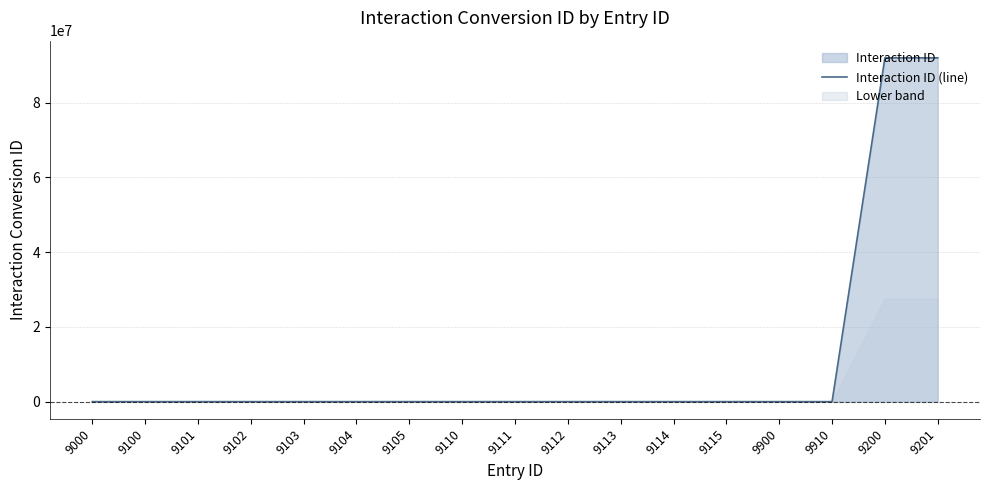

List the labels in order of value, smallest first.

9000, 9900, 9910, 9100, 9110, 9101, 9111, 9102, 9112, 9103, 9113, 9104, 9114, 9105, 9115, 9200, 9201